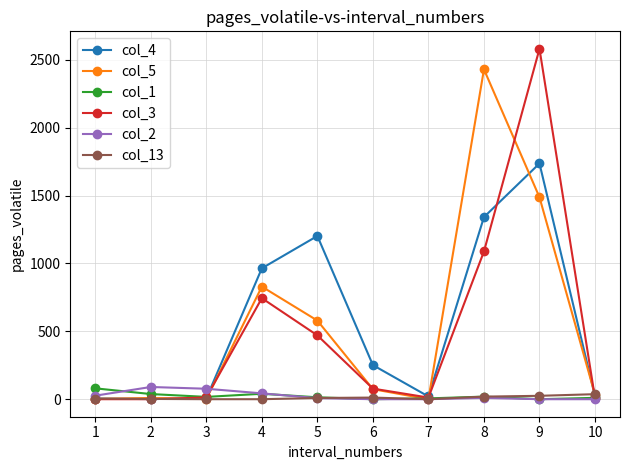

What are all the series names shown in the legend?

col_4, col_5, col_1, col_3, col_2, col_13